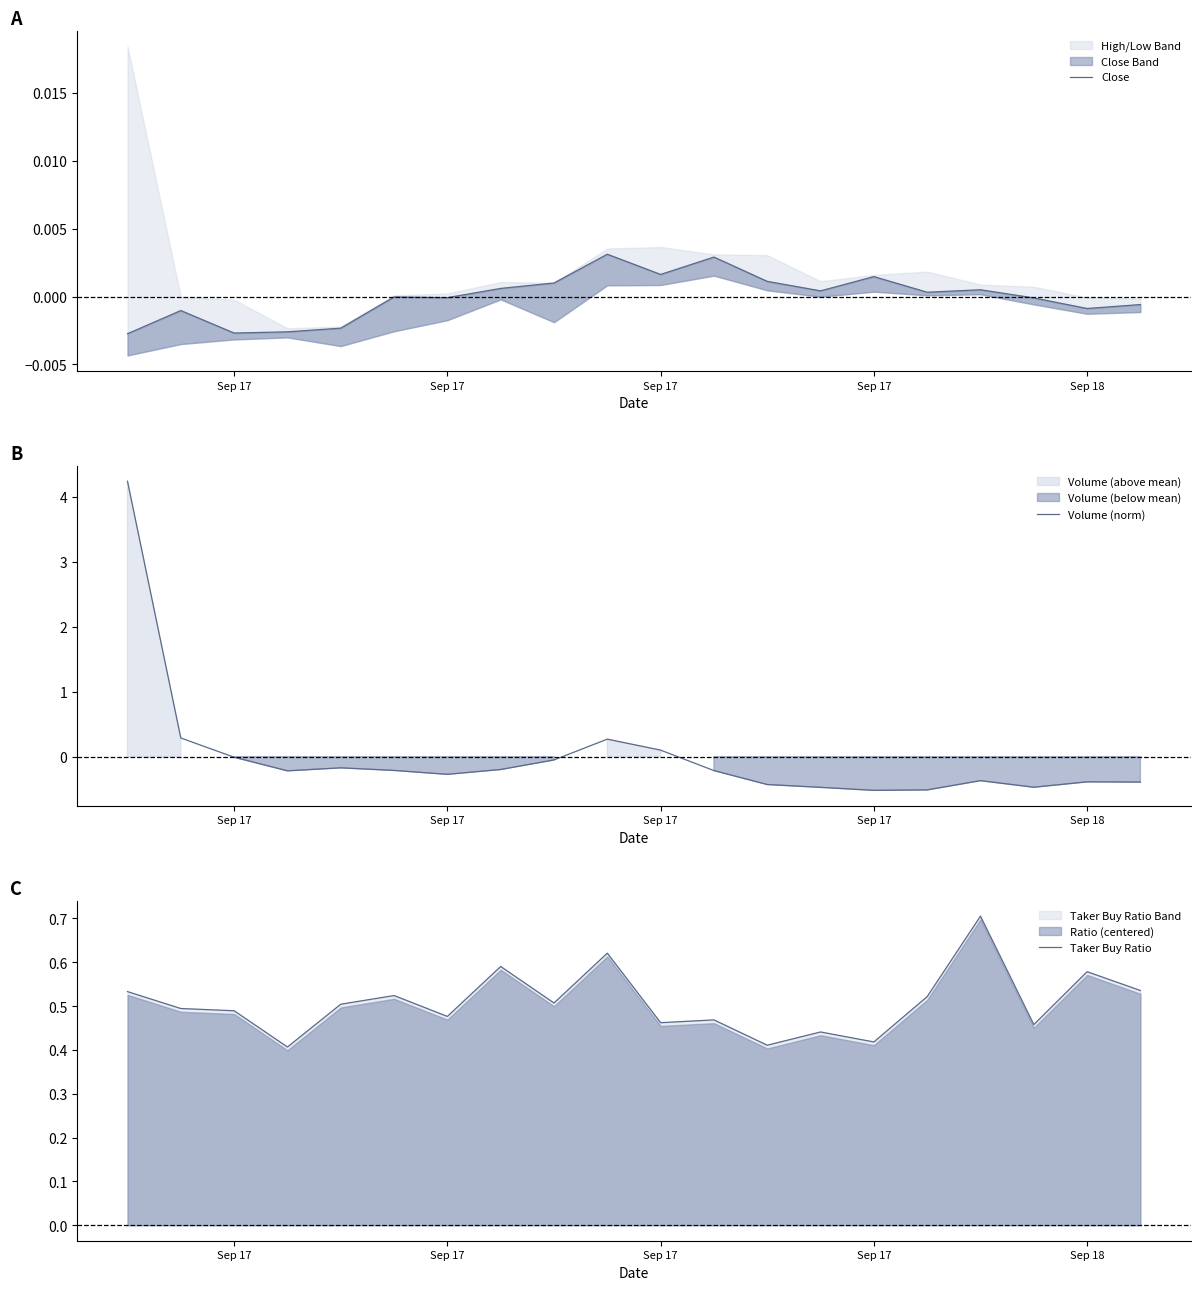

True or false: Taker Buy Ratio and Close cross at least once.

False